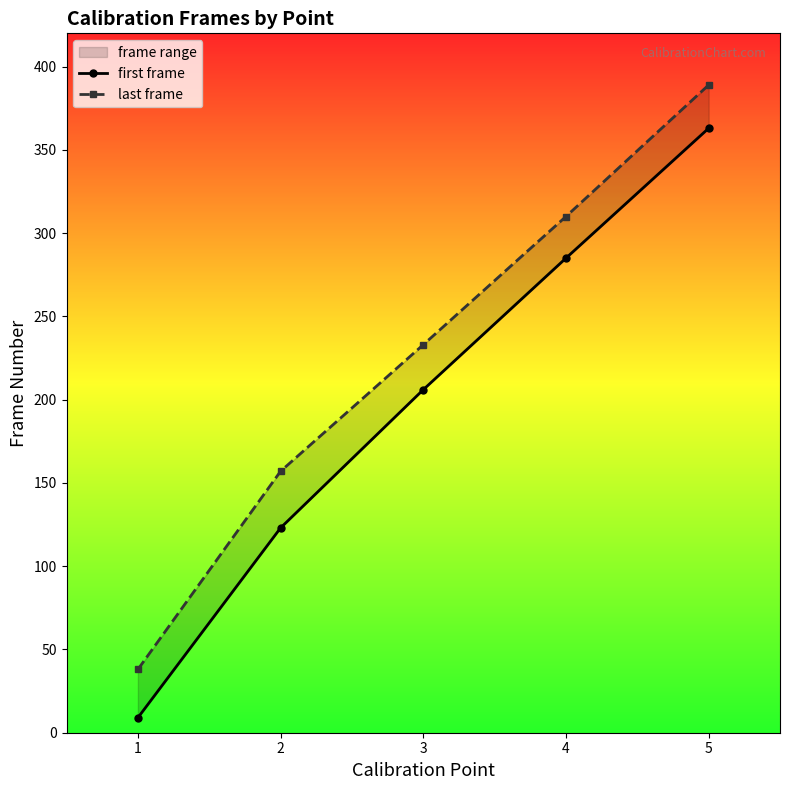

Which series has the largest range (max minus min)?

first frame